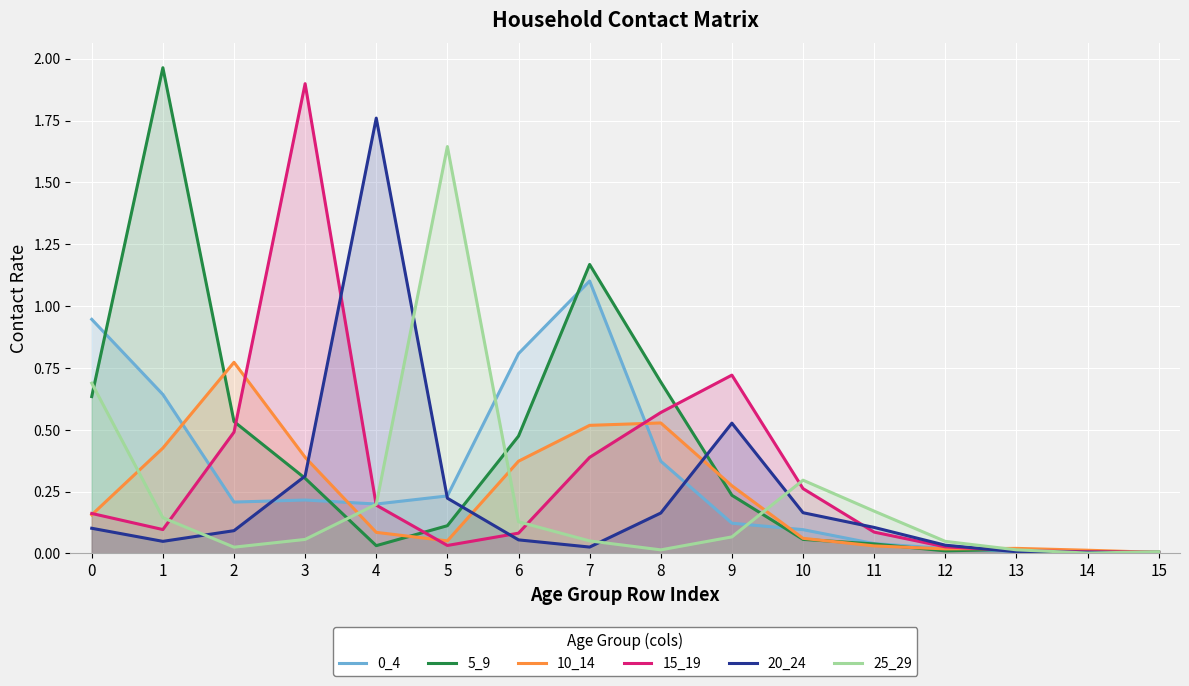

Reading right to left, list all the values displayed in this chart.

0_4: 0.0	0.0	0.0	0.0	0.0	0.1	0.1	0.4	1.1	0.8	0.2	0.2	0.2	0.2	0.6	0.9
5_9: 0.0	0.0	0.0	0.0	0.0	0.1	0.2	0.7	1.2	0.5	0.1	0.0	0.3	0.5	2.0	0.6
10_14: 0.0	0.0	0.0	0.0	0.0	0.1	0.3	0.5	0.5	0.4	0.1	0.1	0.4	0.8	0.4	0.2
15_19: 0.0	0.0	0.0	0.0	0.1	0.3	0.7	0.6	0.4	0.1	0.0	0.2	1.9	0.5	0.1	0.2
20_24: 0.0	0.0	0.0	0.0	0.1	0.2	0.5	0.2	0.0	0.1	0.2	1.8	0.3	0.1	0.0	0.1
25_29: 0.0	0.0	0.0	0.0	0.2	0.3	0.1	0.0	0.1	0.1	1.6	0.2	0.1	0.0	0.1	0.7